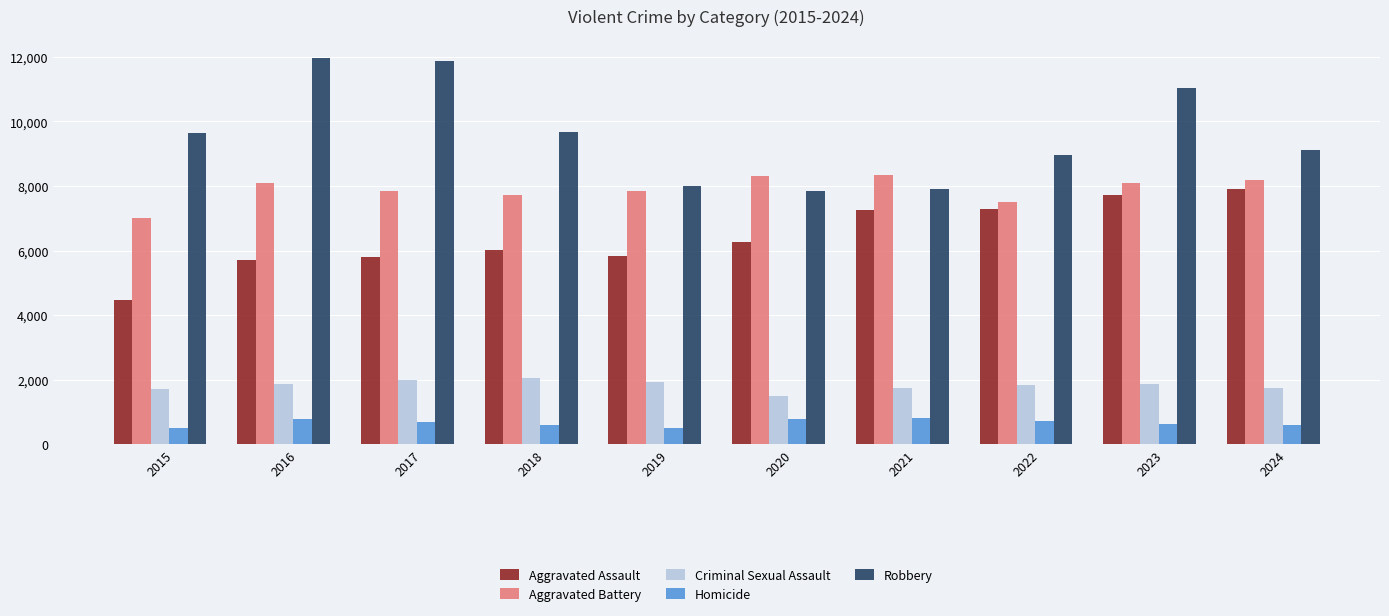

What is the sum of all Homicide values?

6575